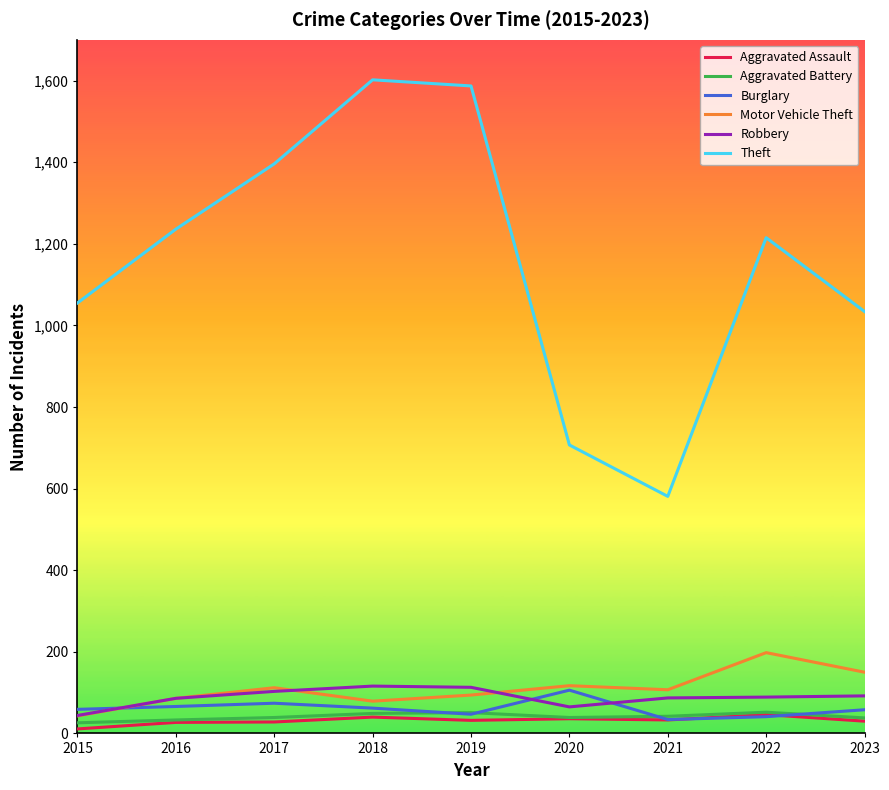

At how many categories does at least one series exceed 647?

8